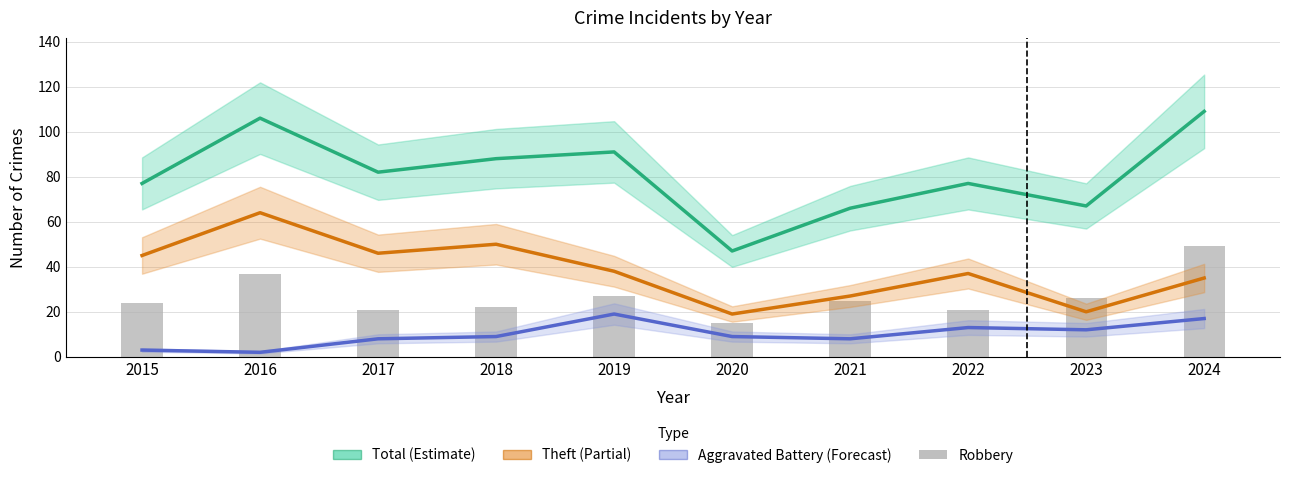

Which series has the largest total across all categories?

Total